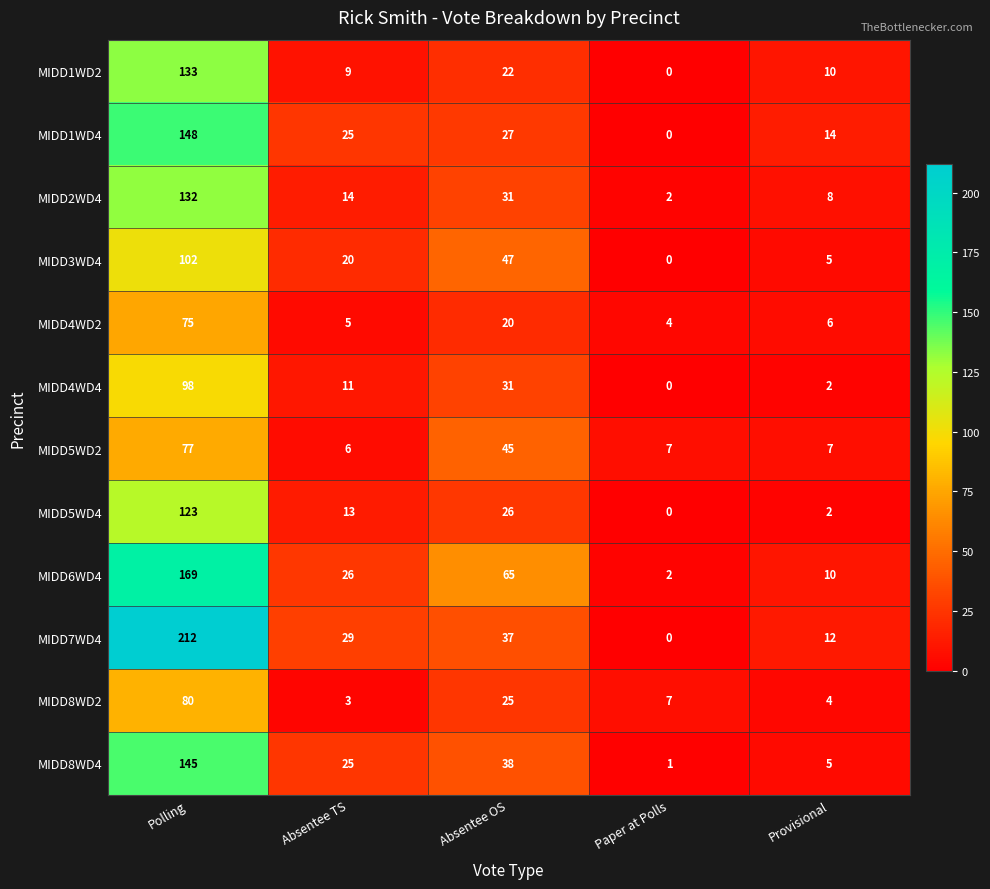

At how many categories does at least one series exceed 144?

1